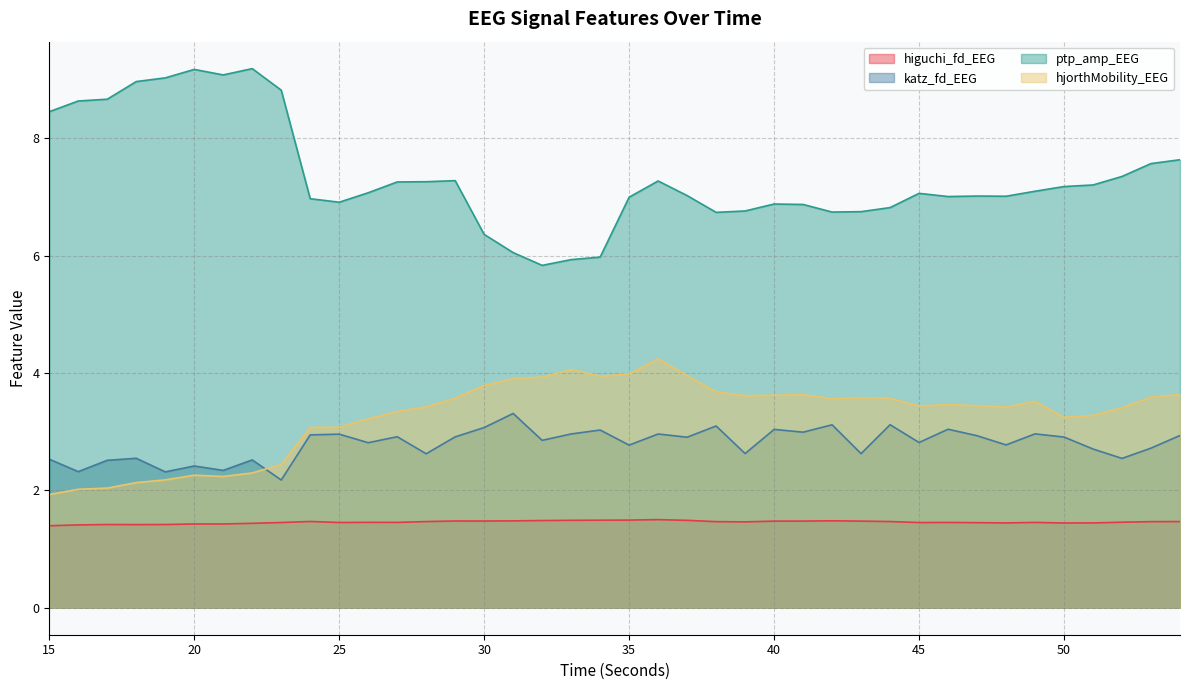

At which category is the sum across all series the highest?

36